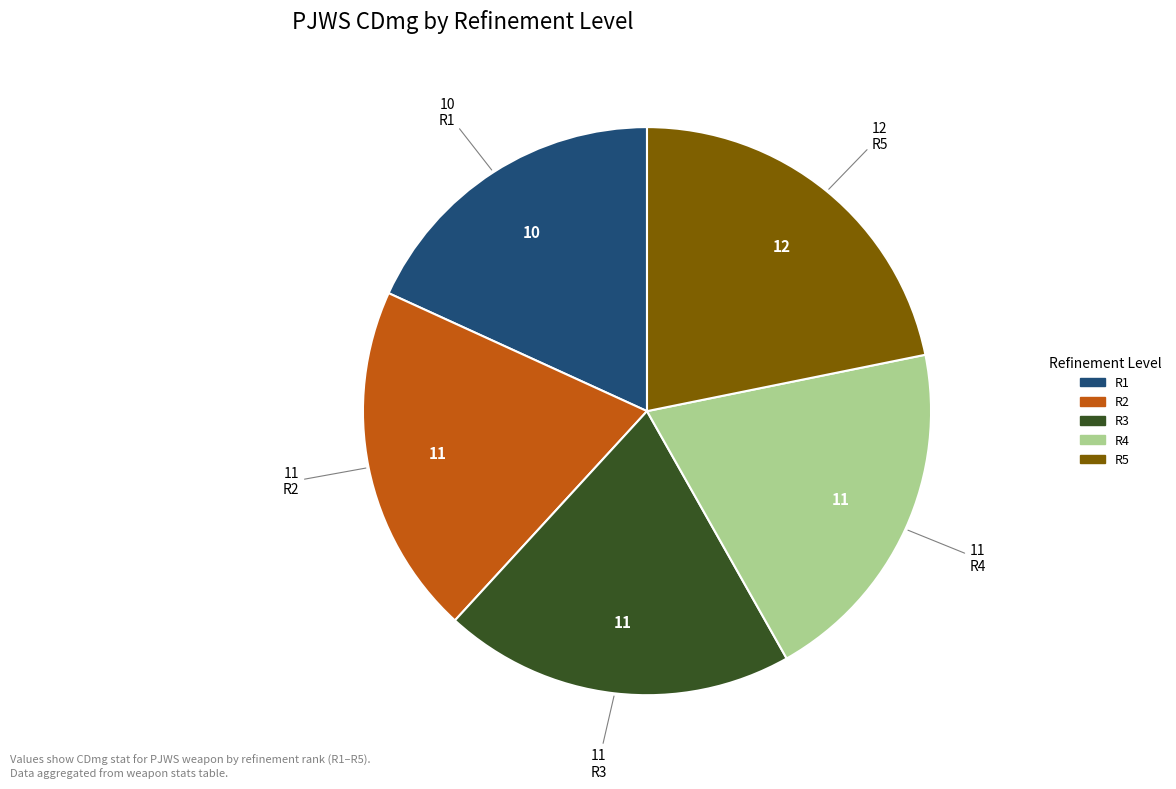

Does R3 represent more than half of the total?

No